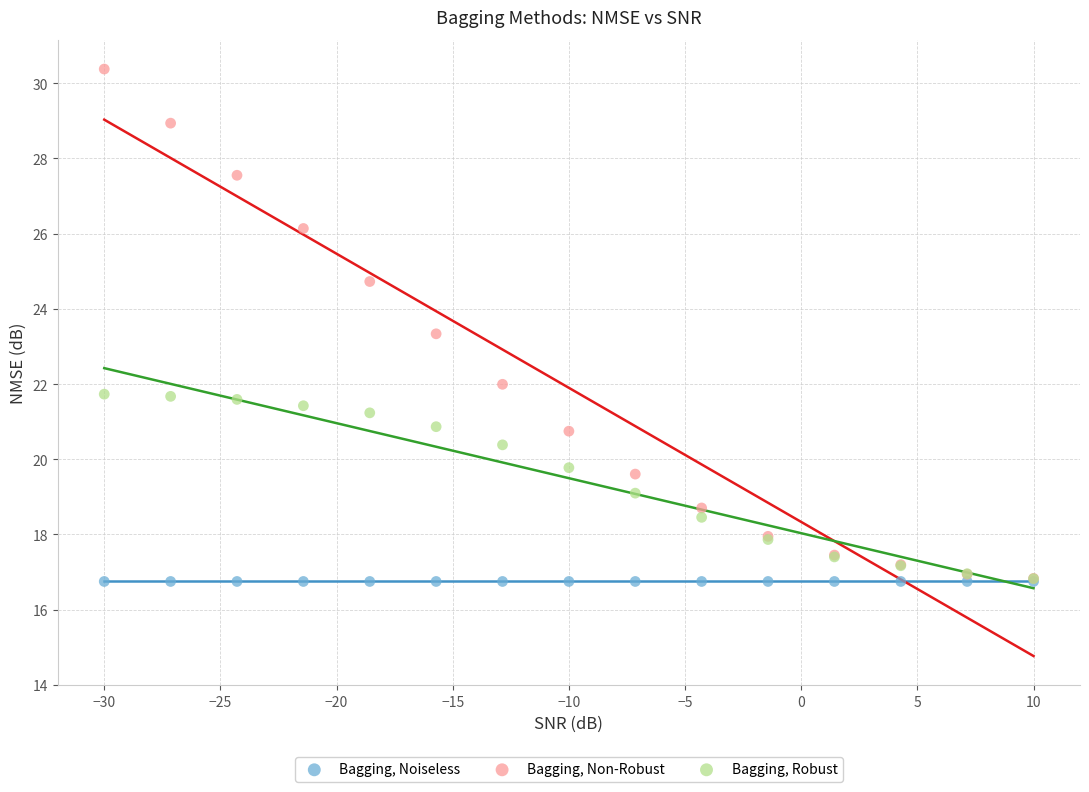

Across all series, what Y value is closest to 23?

23.3